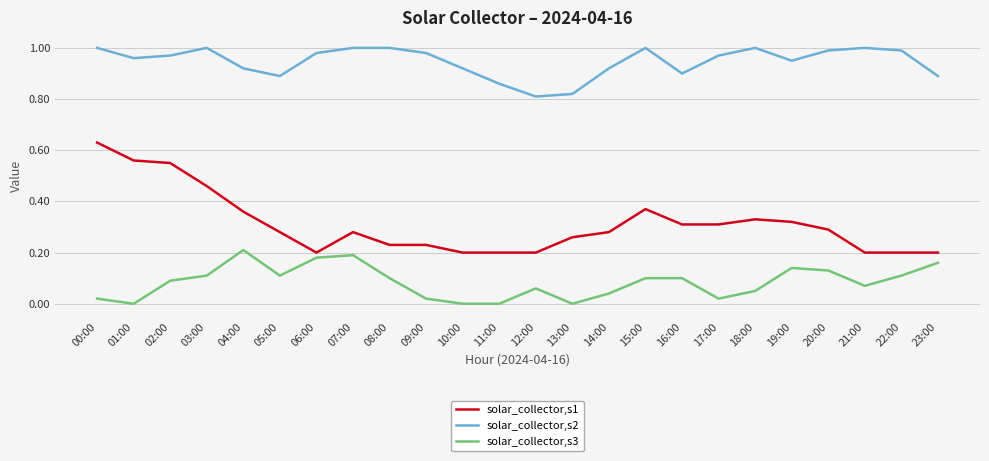

List the series in order of their overall mean, lowest first.

solar_collector,s3, solar_collector,s1, solar_collector,s2